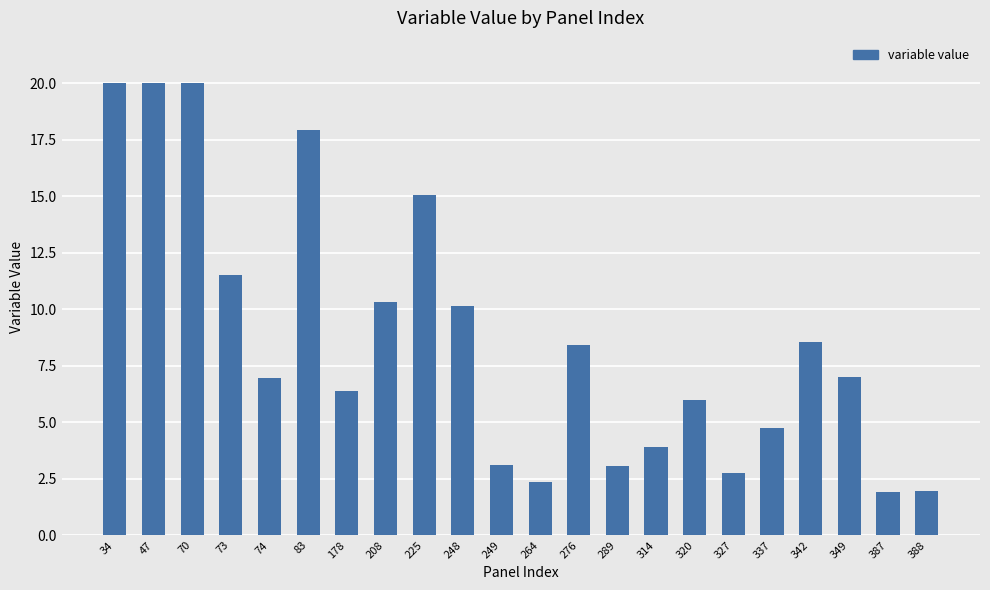

Between 342 and 388, which is larger?

342